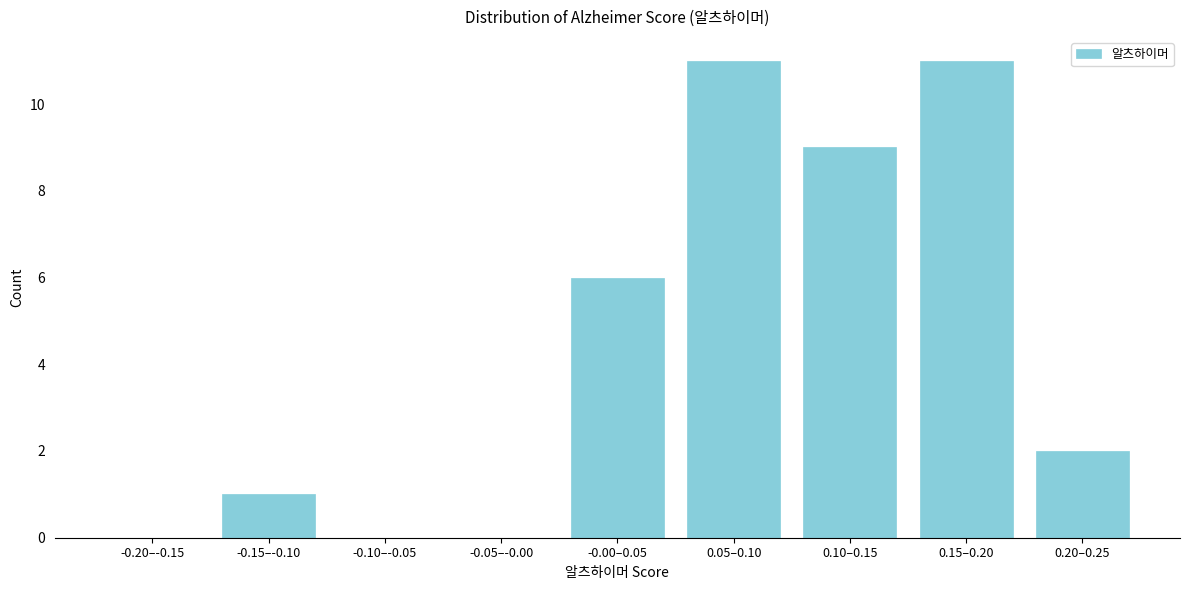

Reading left to right, extract all data points from this chart.

-0.20–-0.15=0	-0.15–-0.10=1	-0.10–-0.05=0	-0.05–-0.00=0	-0.00–0.05=6	0.05–0.10=11	0.10–0.15=9	0.15–0.20=11	0.20–0.25=2